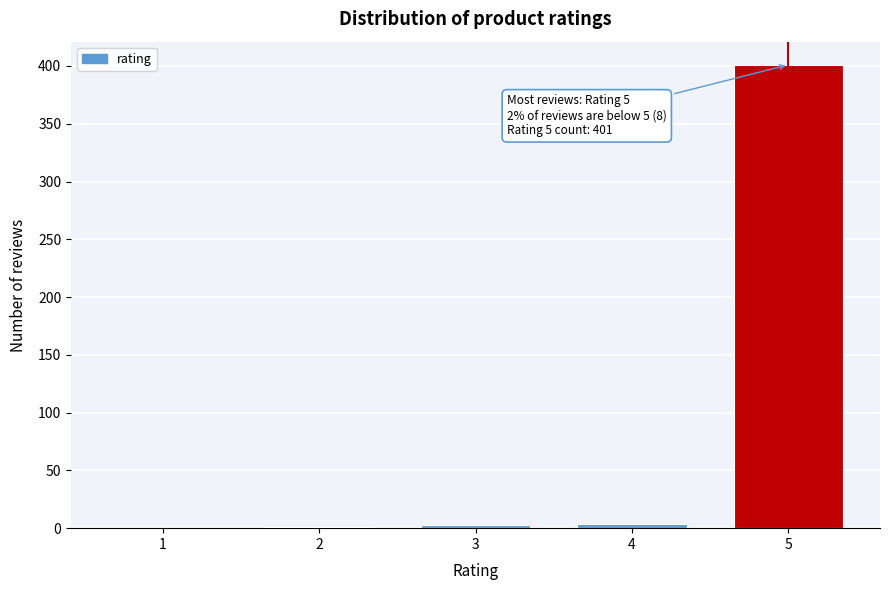

The value at 5 is 147. True or false?

False